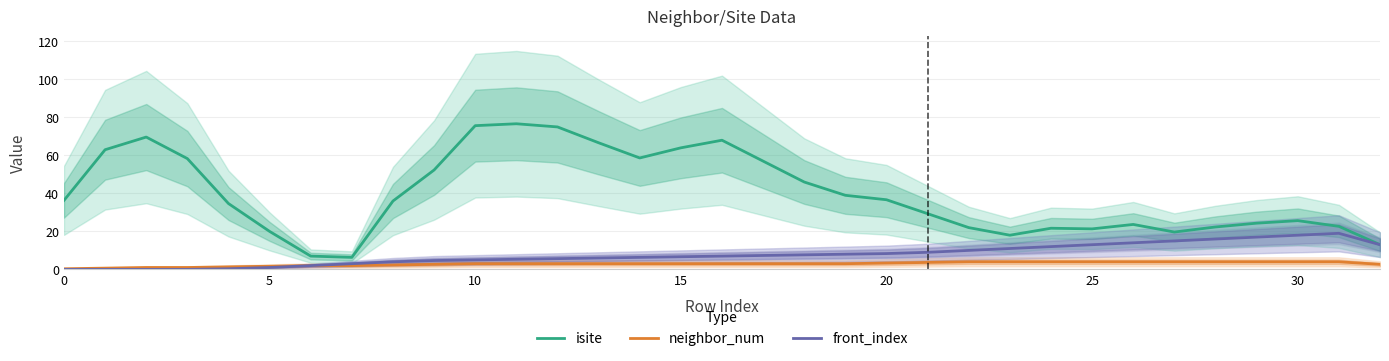

True or false: neighbor_num and isite cross at least once.

False